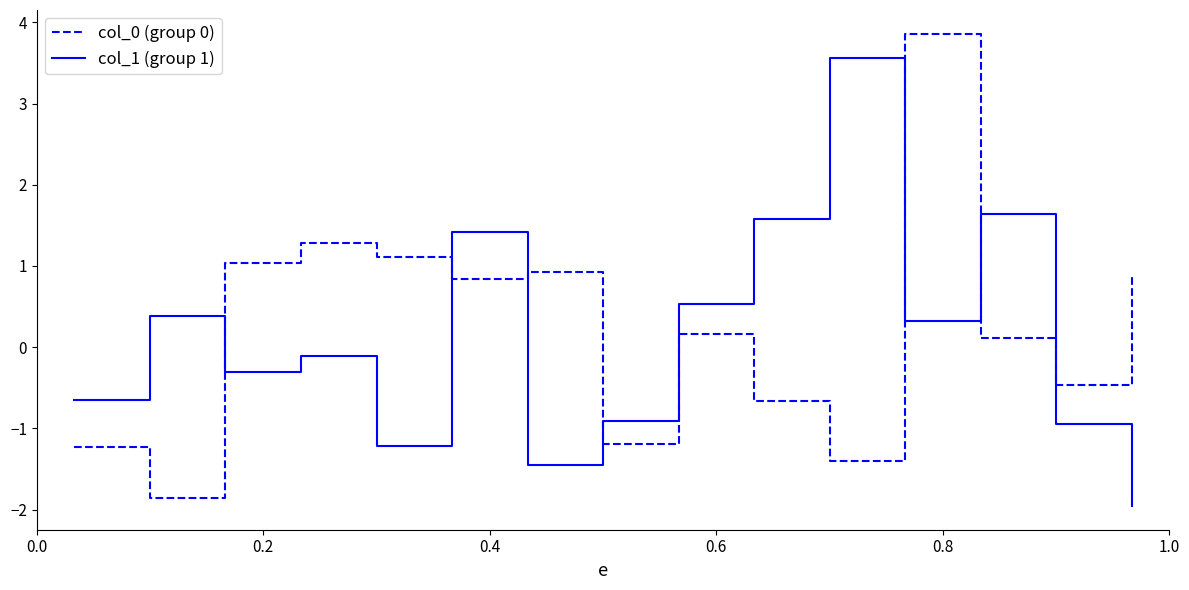

True or false: col_0 (group 0) and col_1 (group 1) cross at least once.

True